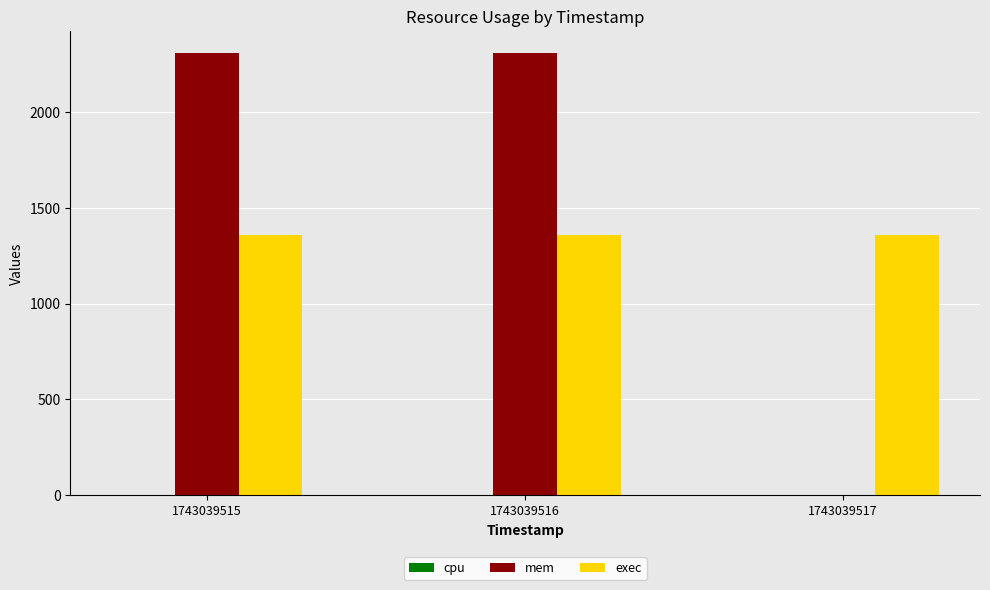

What is the sum of all exec values?

4071